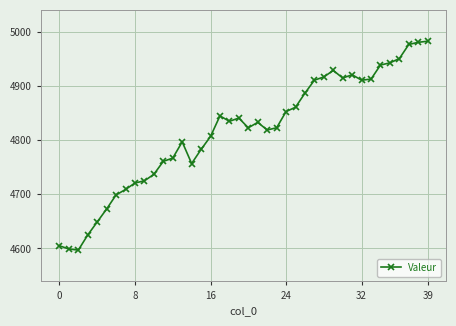

What is the greatest value displayed?

4983